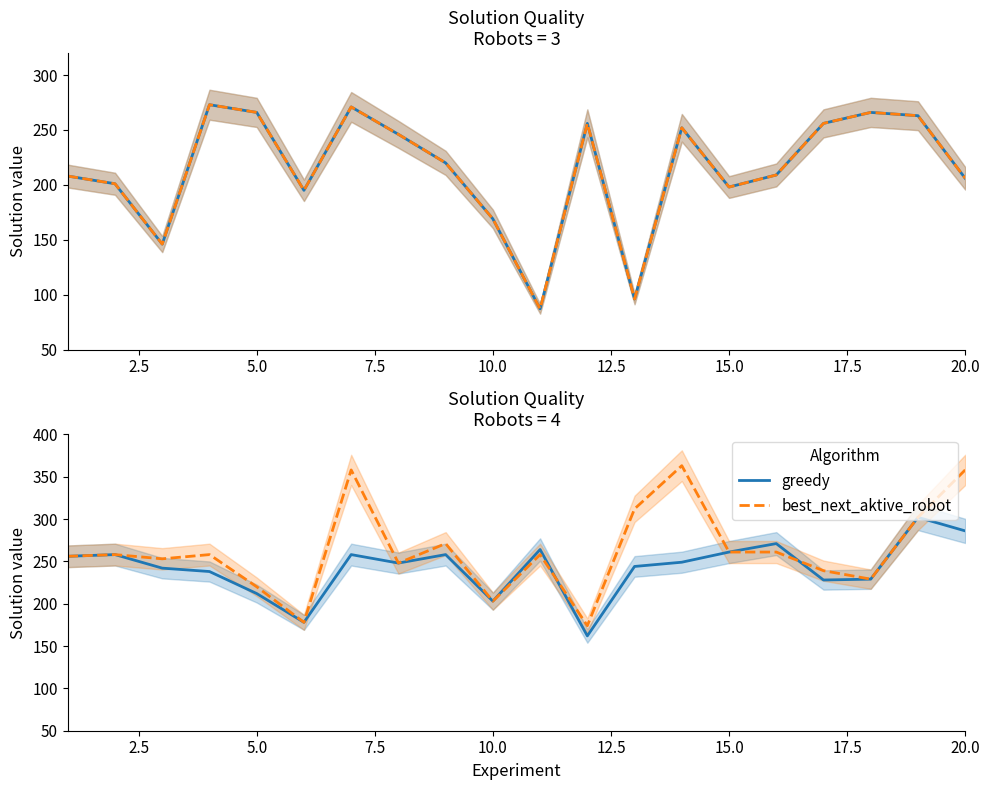

How many data points in best_next_aktive_robot are above 258?

8